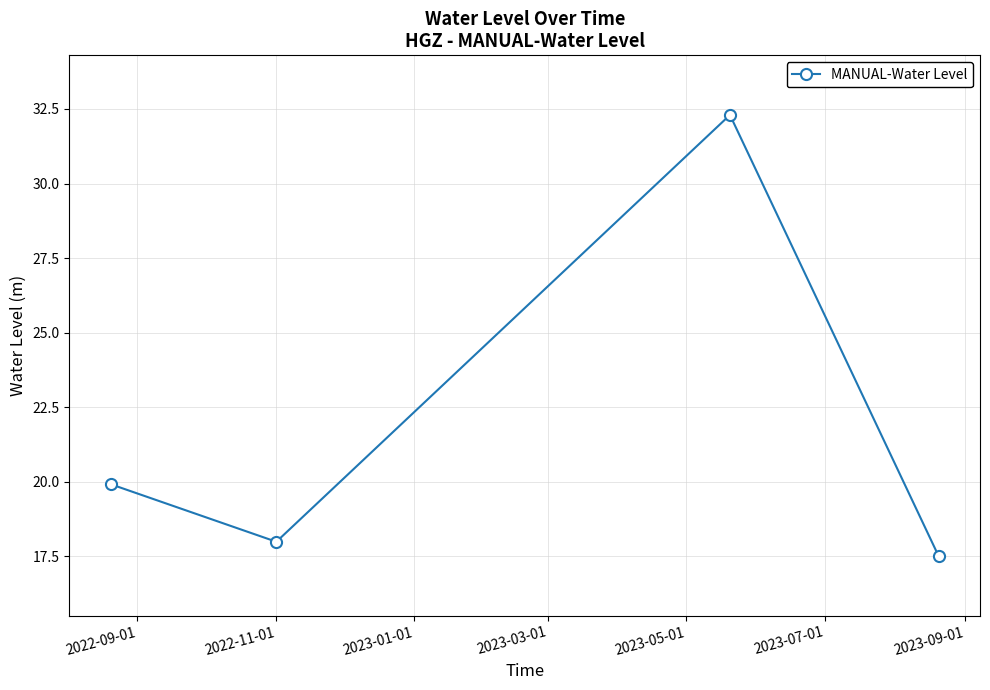

What is the maximum value shown in the chart?

32.3